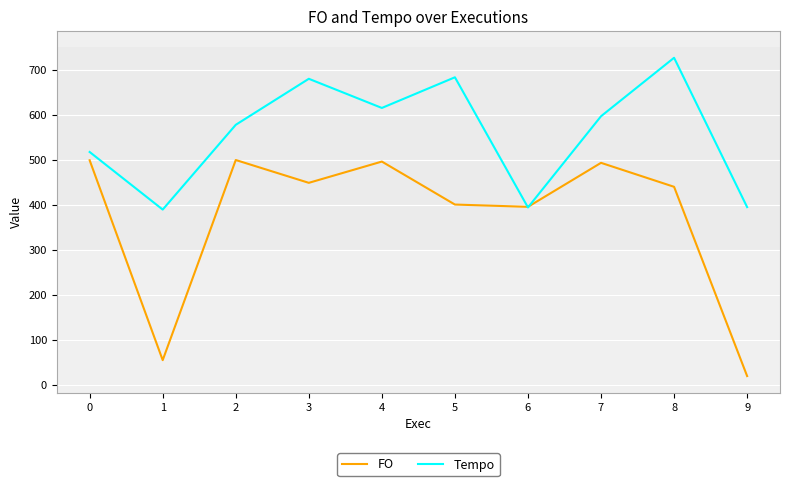

Which series has the largest total across all categories?

Tempo